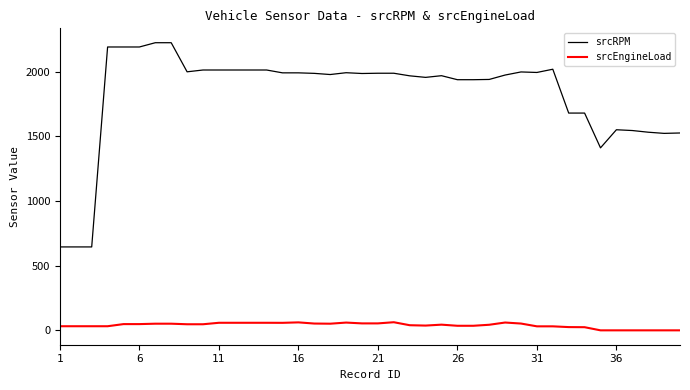

What is the difference between the maximum and minimum values in the srcRPM series?

1579.0